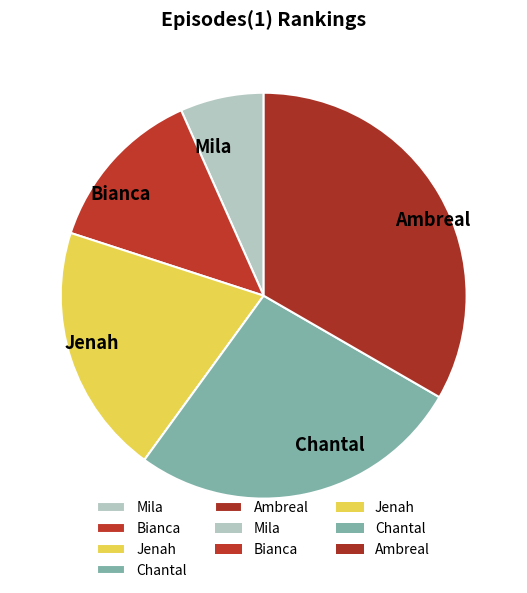

Is Jenah the majority of the pie?

No